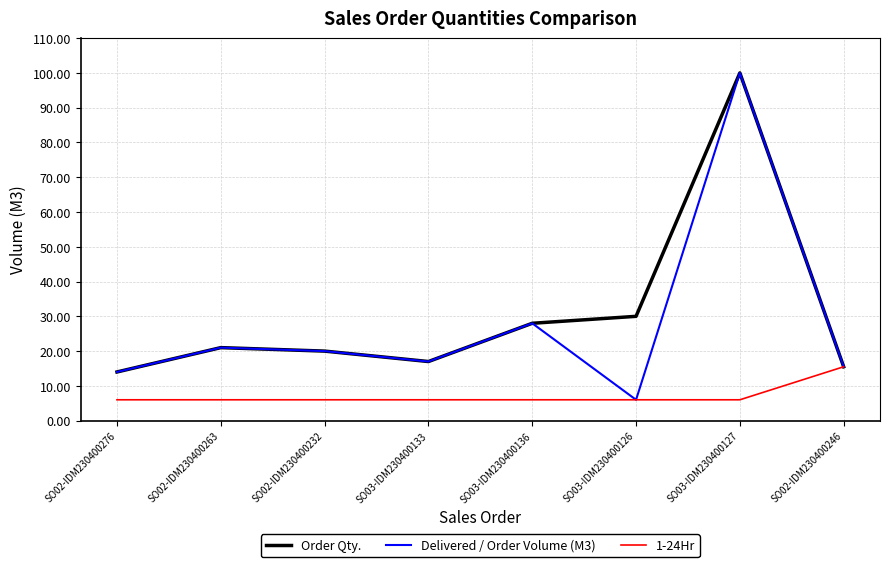

What is the difference between the maximum and minimum values in the Order Qty. series?

86.0